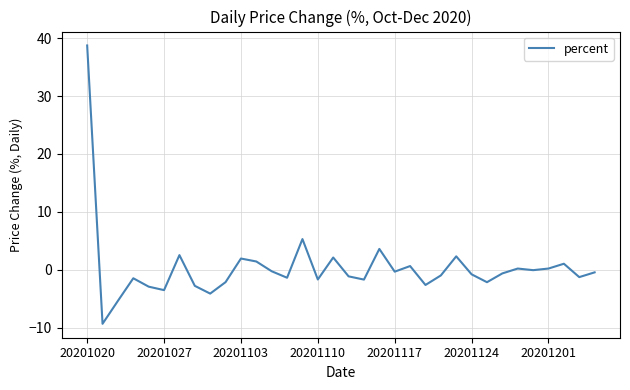

What is the maximum value shown in the chart?

38.7